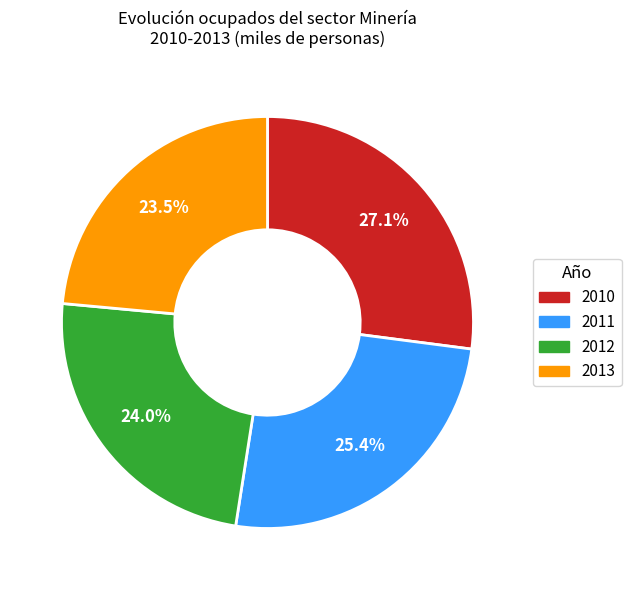

Is there a majority slice in this chart?

No